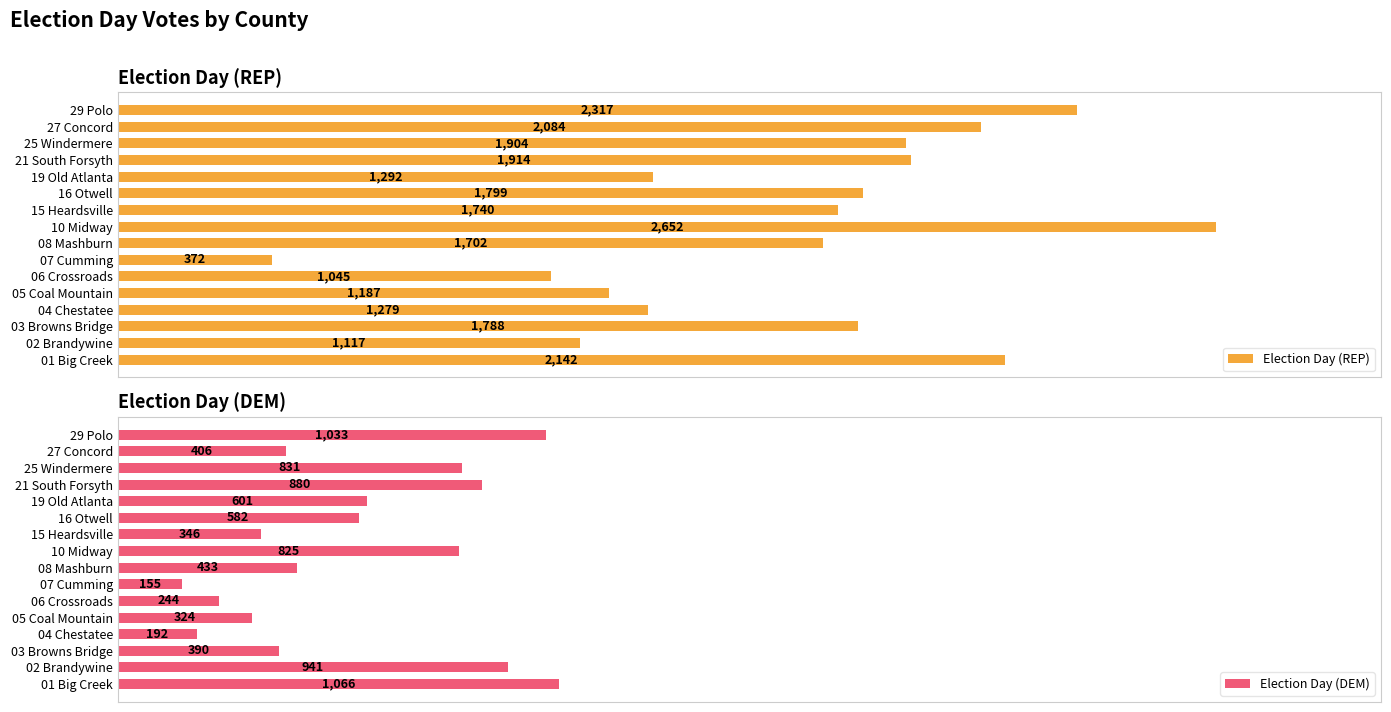

What is the maximum value for Election Day (REP)?

2652